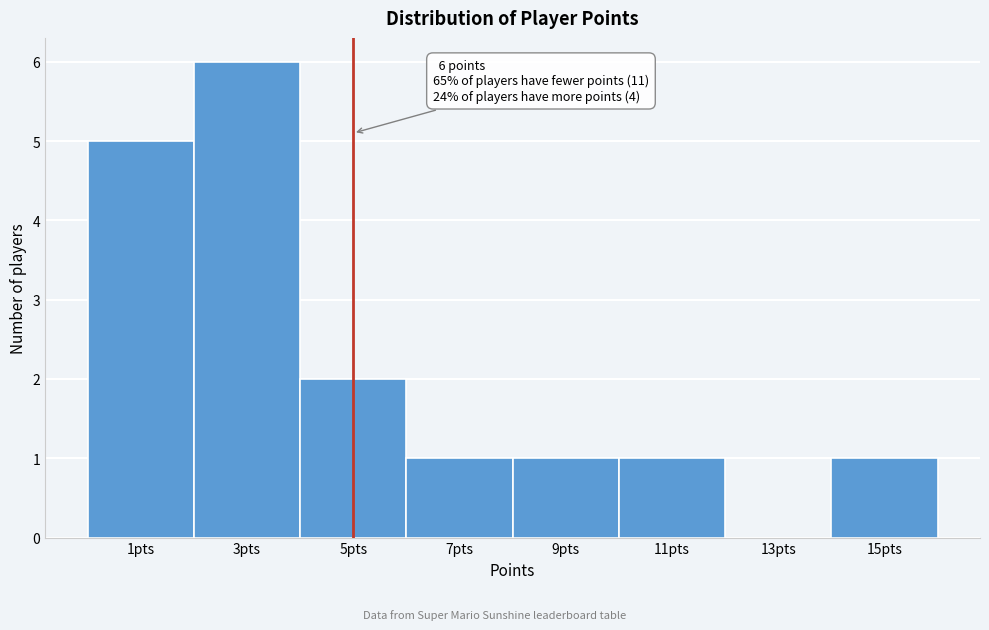

Reading left to right, list all the values displayed in this chart.

1pts=5	3pts=6	5pts=2	7pts=1	9pts=1	11pts=1	13pts=0	15pts=1